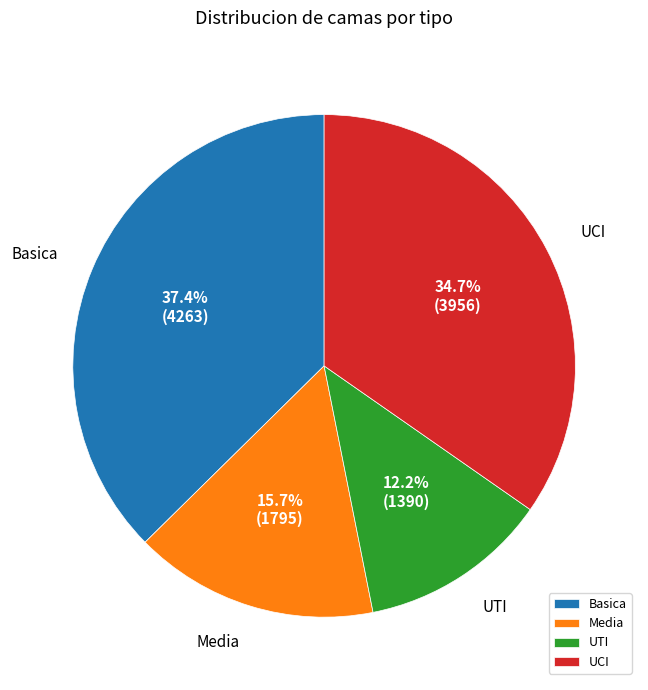

Is there a majority slice in this chart?

No